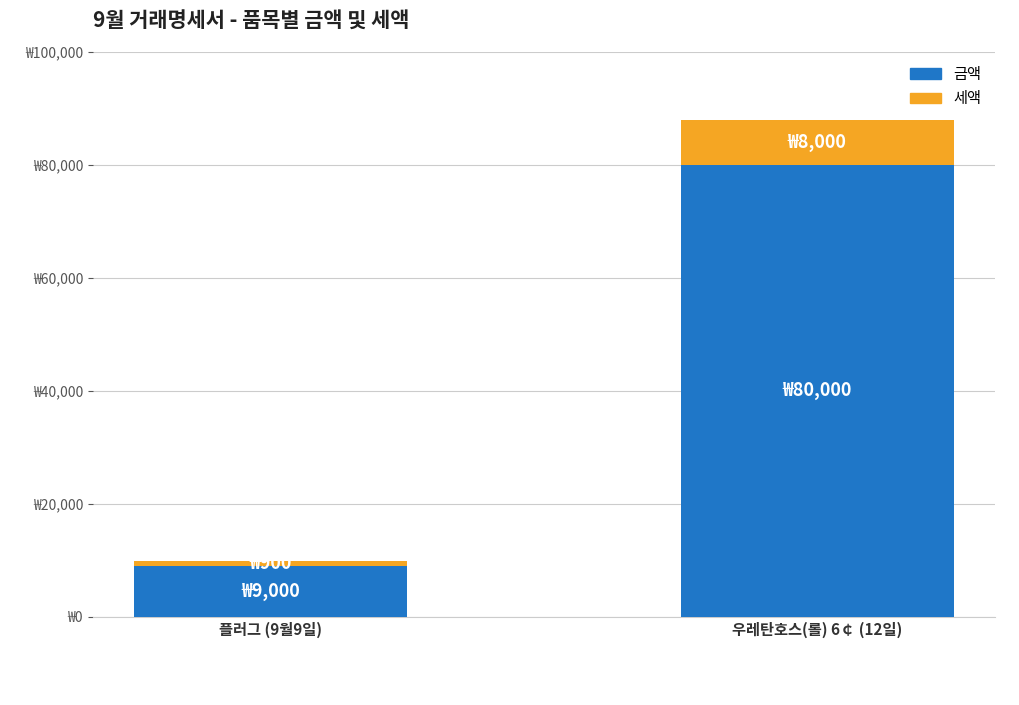

At 플러그 (9월9일), list the series in order from largest to smallest.

금액, 세액